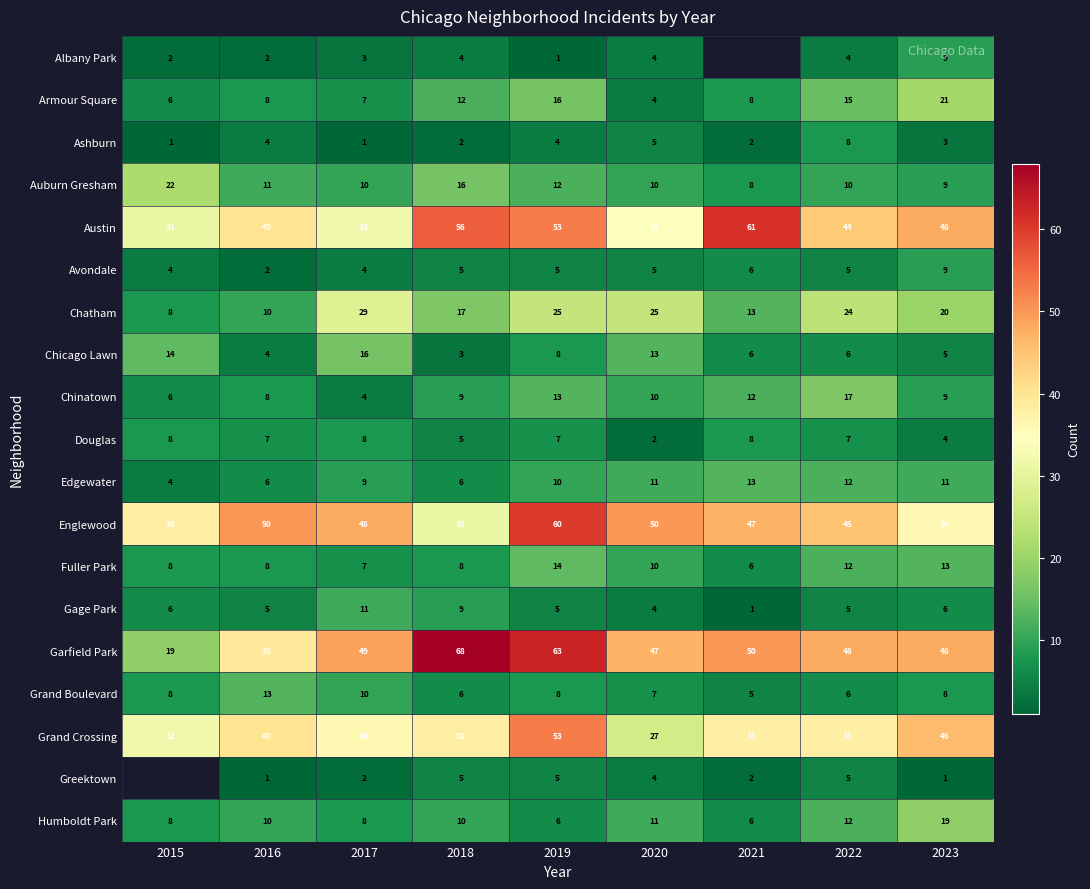

What is the sum of all Fuller Park values?

86